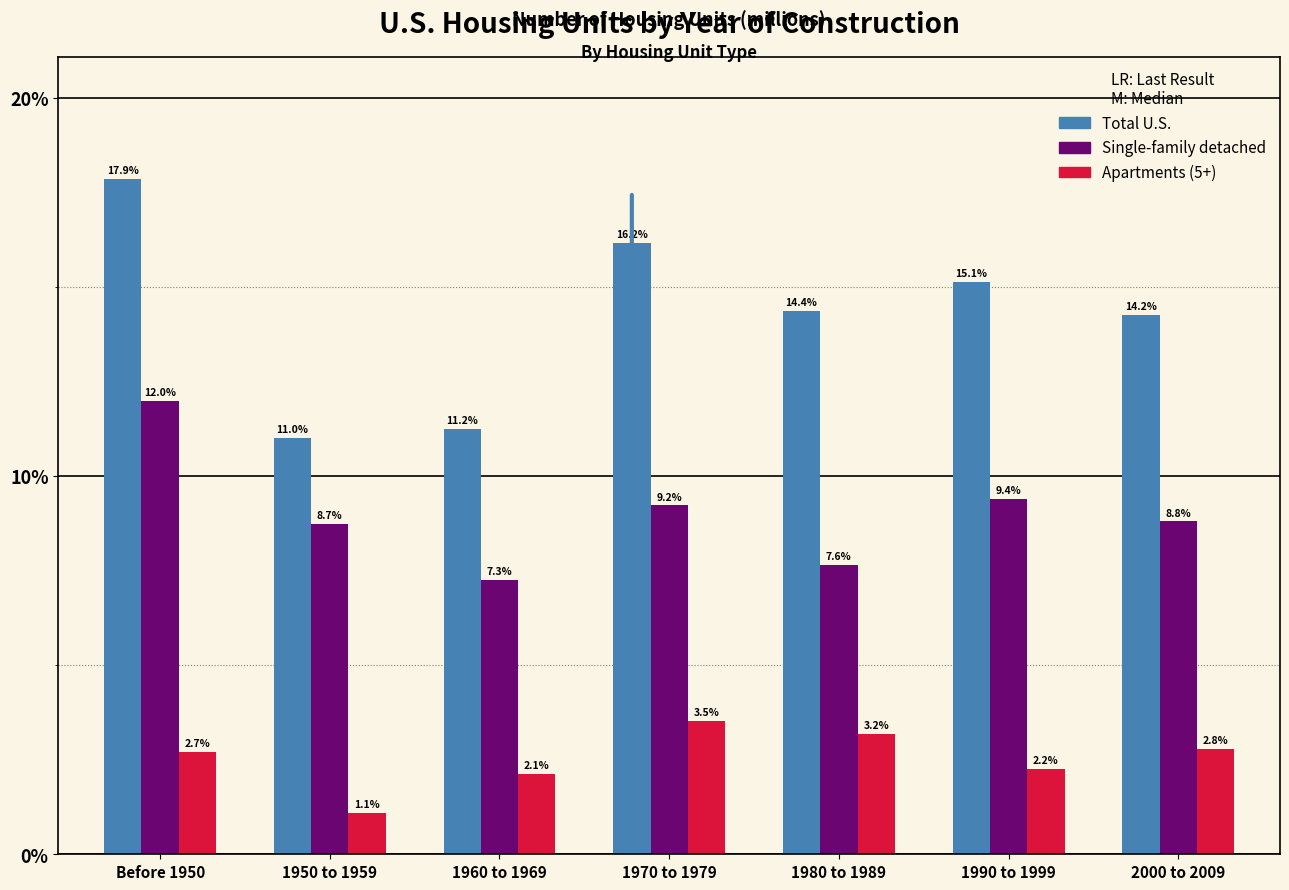

What are all the series names shown in the legend?

Total U.S., Single-family detached, Apartments (5+)